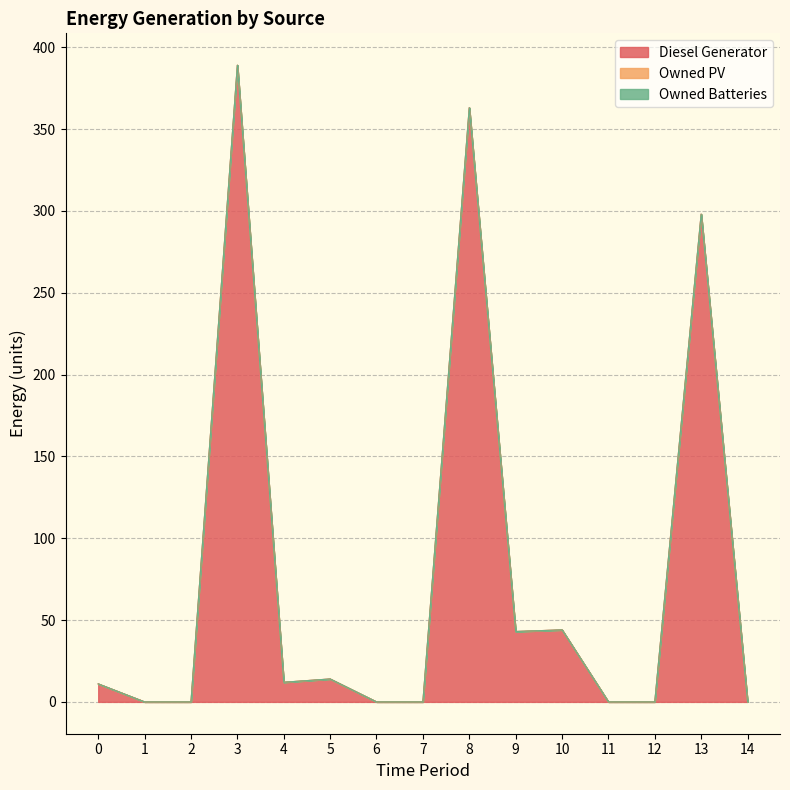

True or false: Owned Batteries and Diesel Generator cross at least once.

False